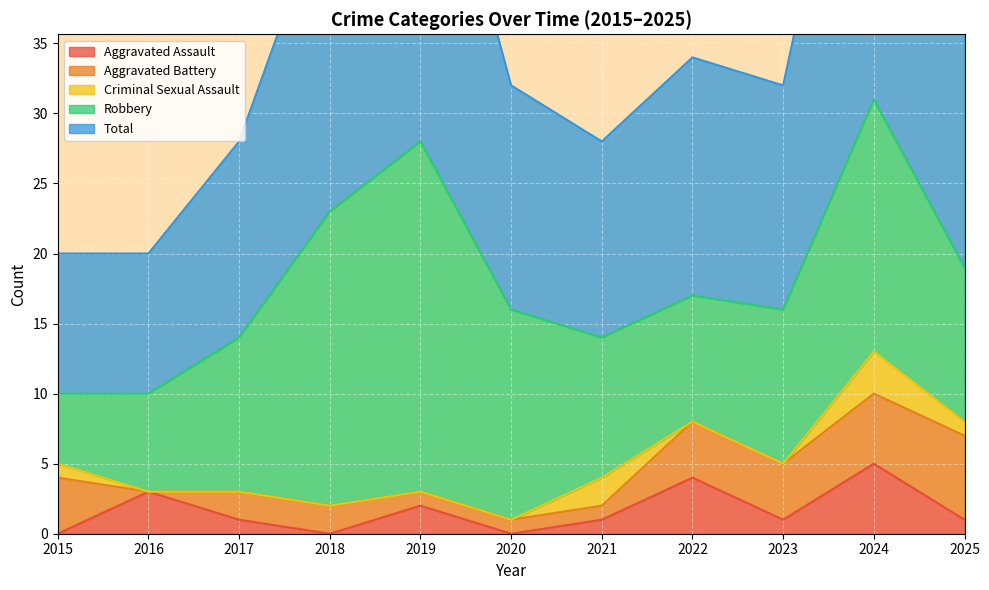

Rank the series by their maximum value, from highest to lowest.

Total, Robbery, Aggravated Battery, Aggravated Assault, Criminal Sexual Assault